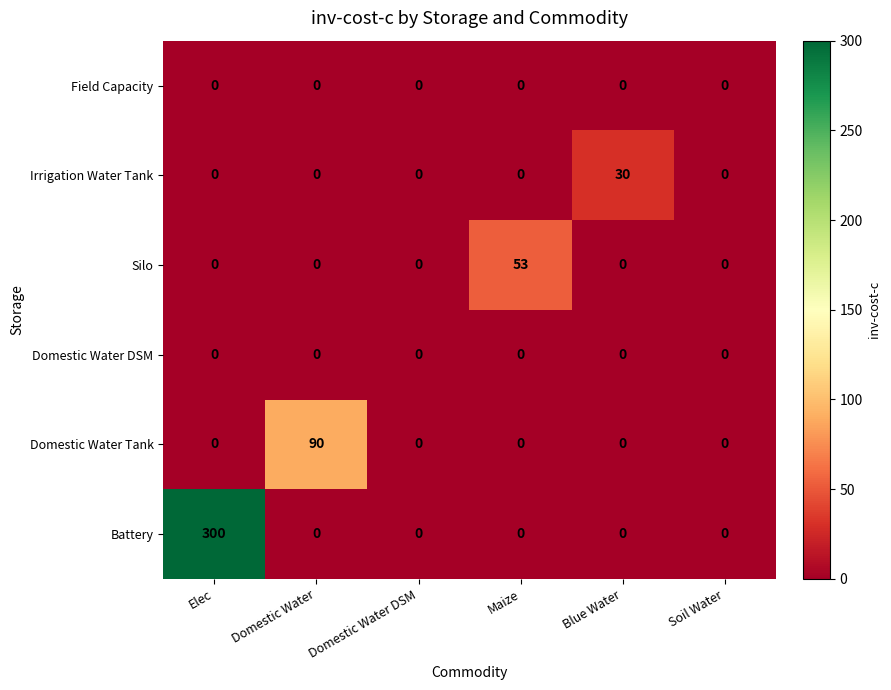

Count the number of categories in the chart.

6